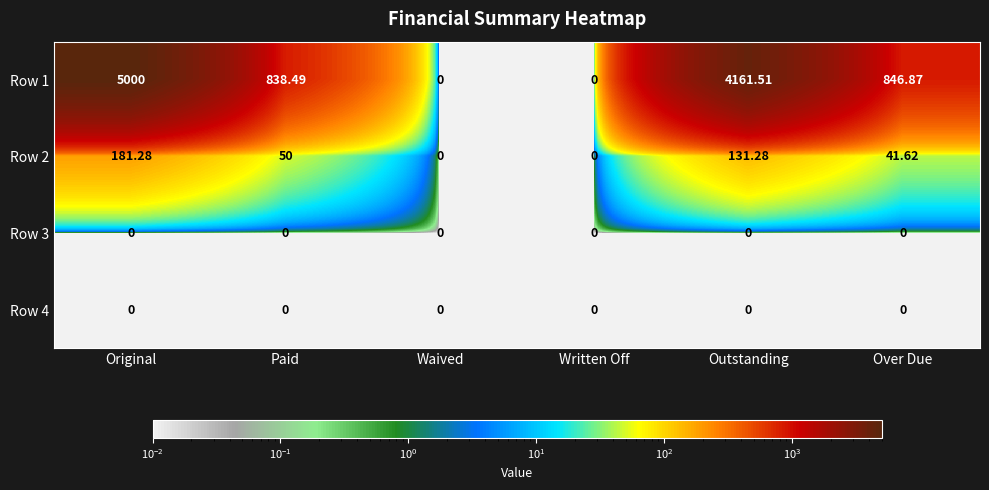

Which category has the highest value in the Row 2 series?

Original